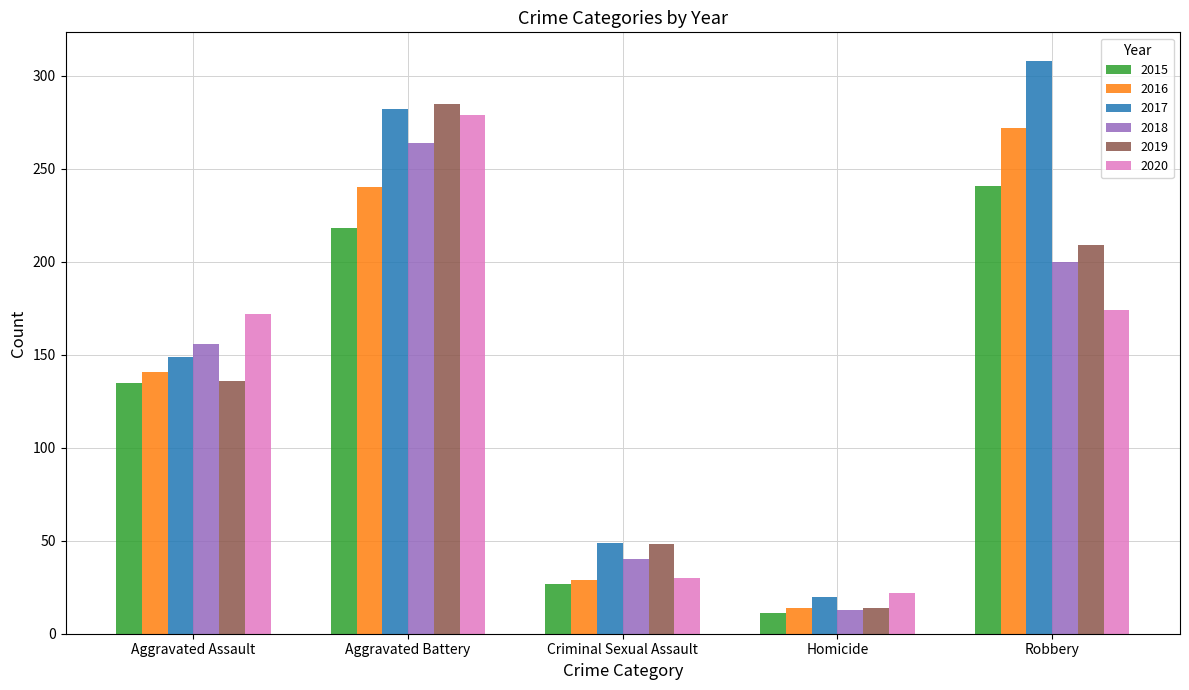

Which series has the largest total across all categories?

2017